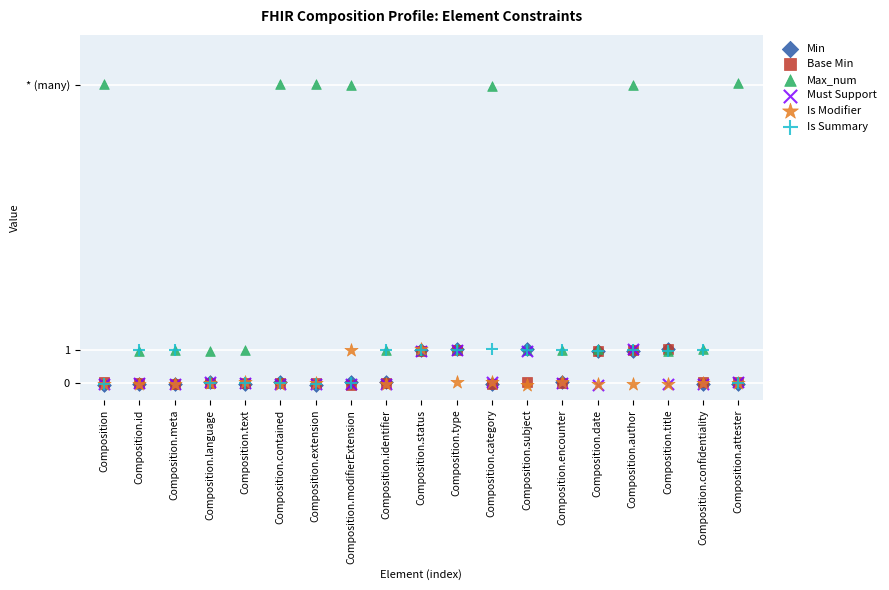

Which series reaches the maximum Y coordinate?

Max_num